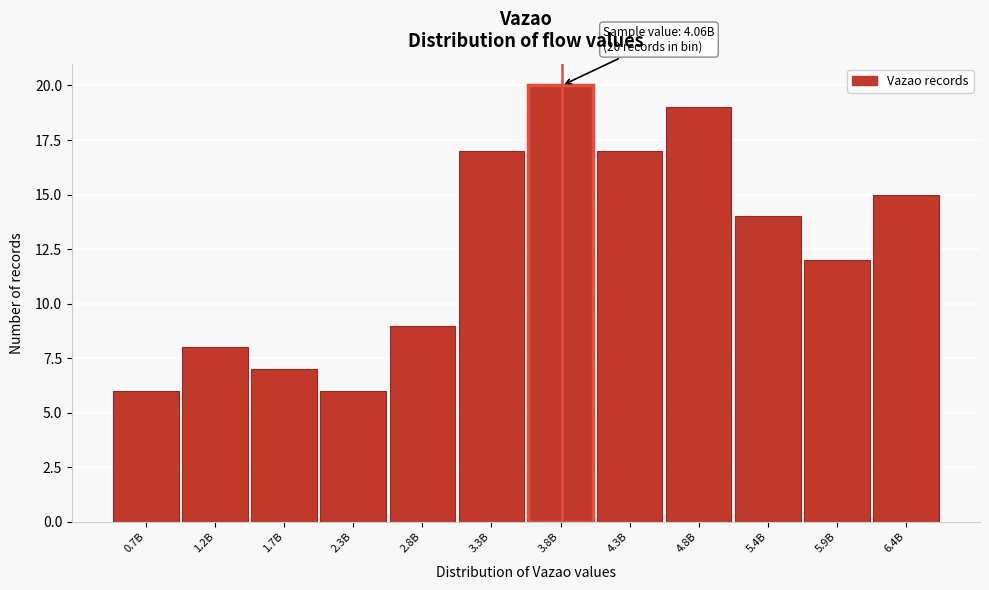

Reading left to right, what are all the values shown in this chart?

0.7B=6	1.2B=8	1.7B=7	2.3B=6	2.8B=9	3.3B=17	3.8B=20	4.3B=17	4.8B=19	5.4B=14	5.9B=12	6.4B=15